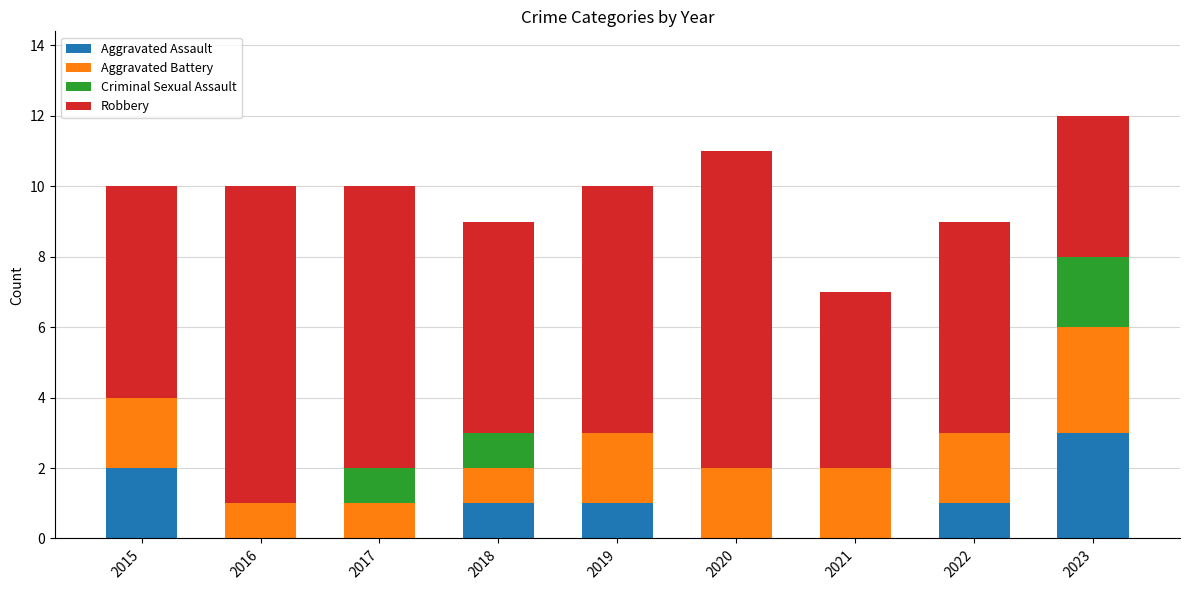

What is the sum of all Aggravated Assault values?

8